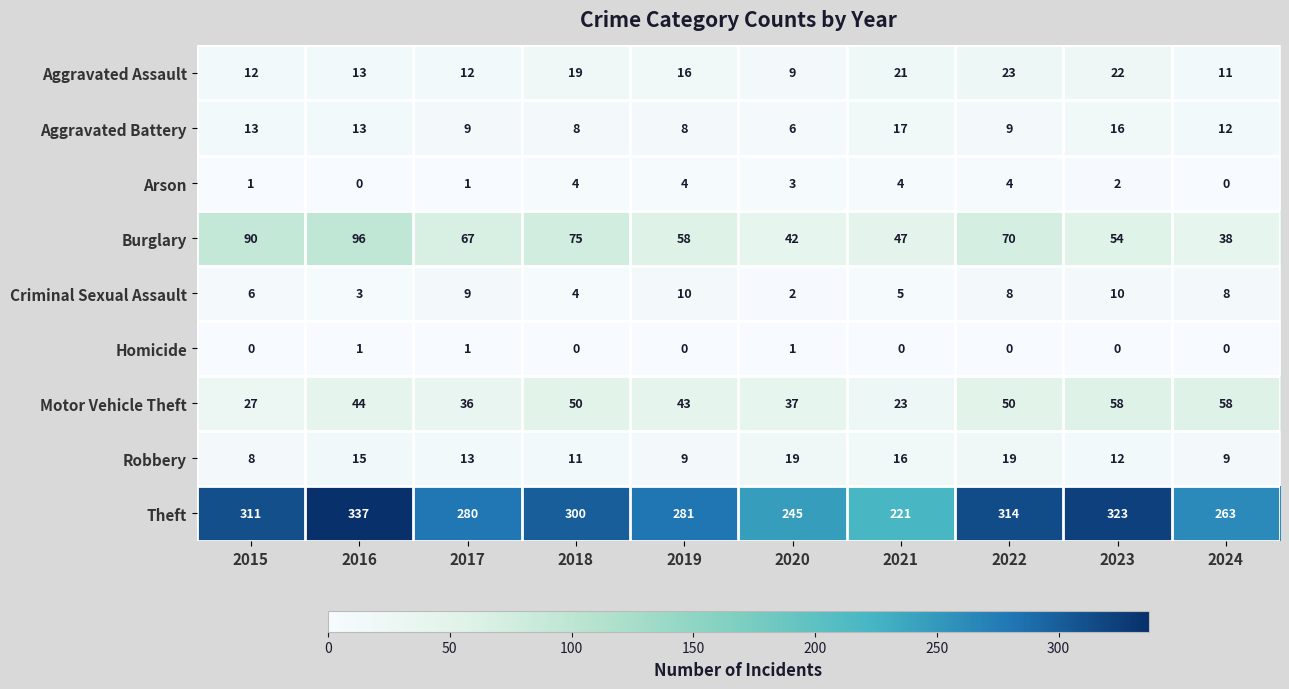

Which series has the largest total across all categories?

Theft